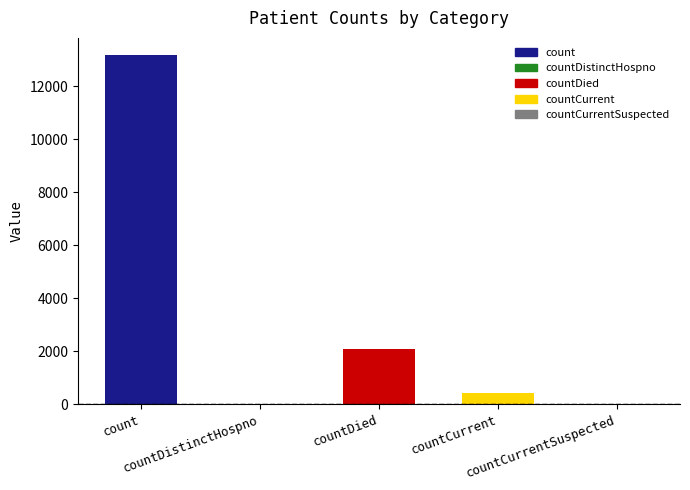

True or false: the data shows 13165 at count.

True